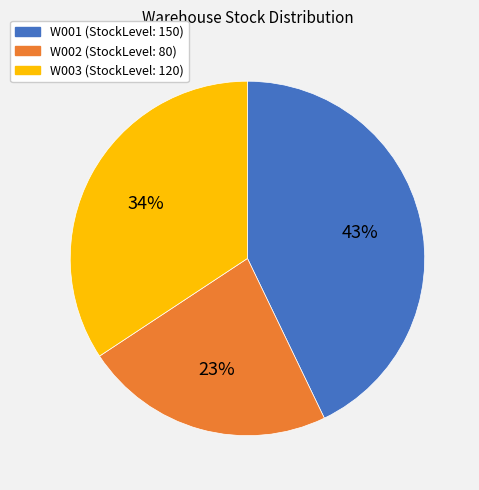

The W003 slice represents 20% of the pie. True or false?

False